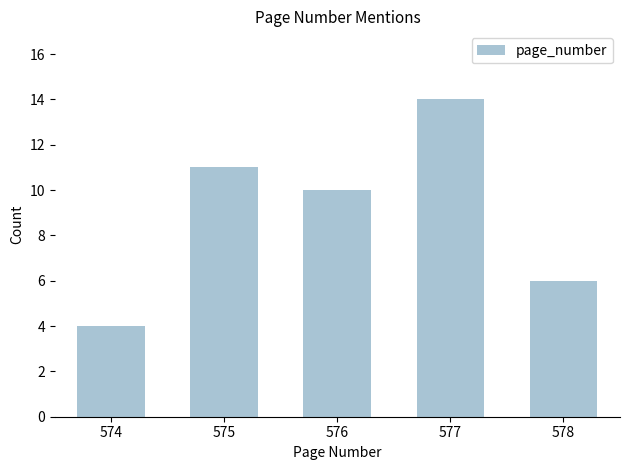

Reading left to right, what are all the values shown in this chart?

574=4	575=11	576=10	577=14	578=6